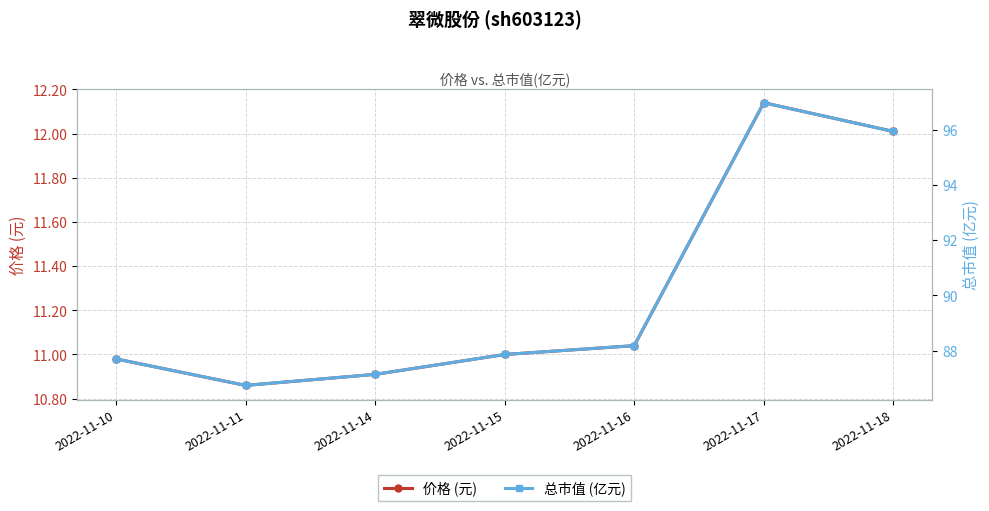

Which category has the lowest value across all series?

2022-11-11